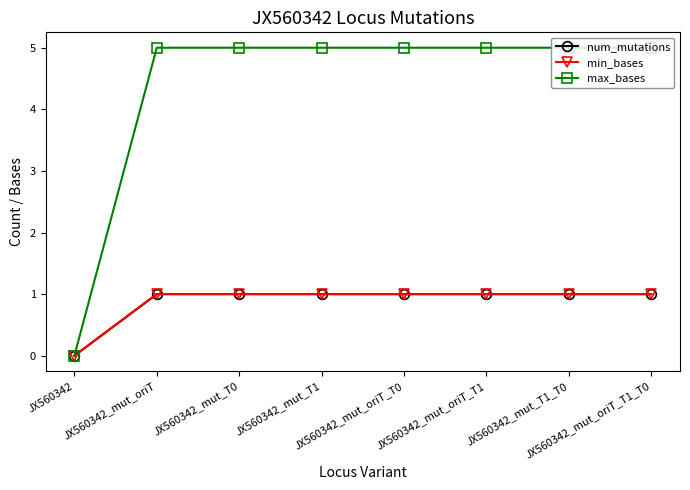

Which series changed the most between JX560342 and JX560342_mut_T0?

max_bases